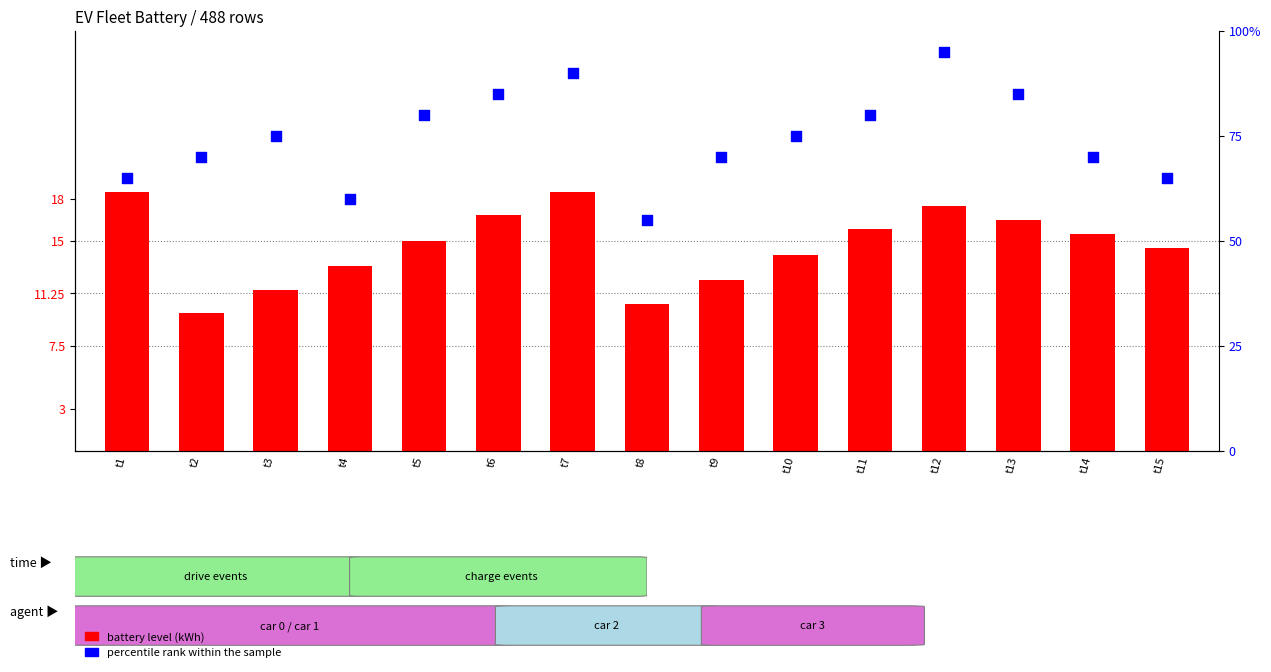

Is the value of battery level (kWh) at t5 greater than the value of percentile rank within the sample at t1?

No